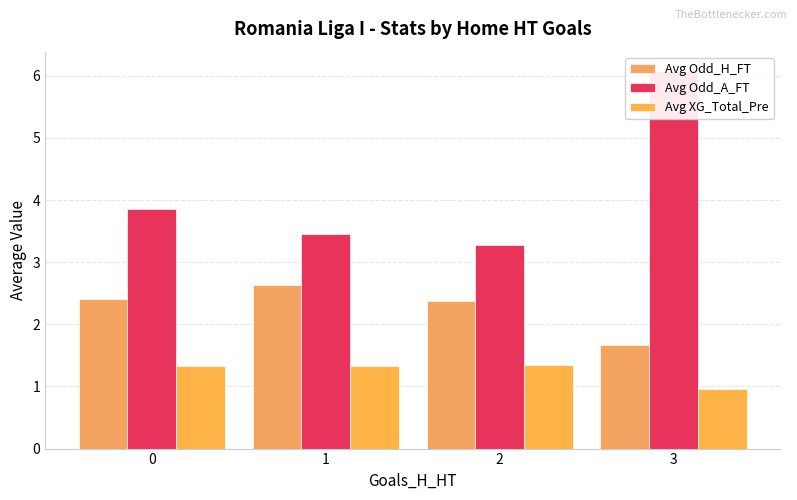

What are all the series names shown in the legend?

Avg Odd_H_FT, Avg Odd_A_FT, Avg XG_Total_Pre